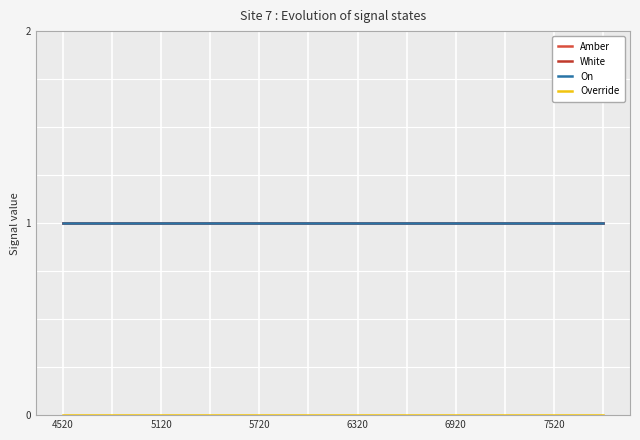

Does the chart display data point markers on the line(s)?

No